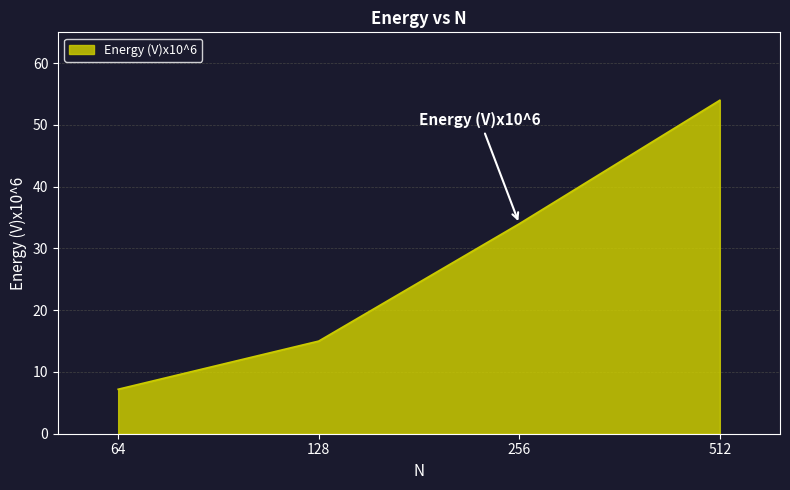

Between 64 and 256, which is larger?

256